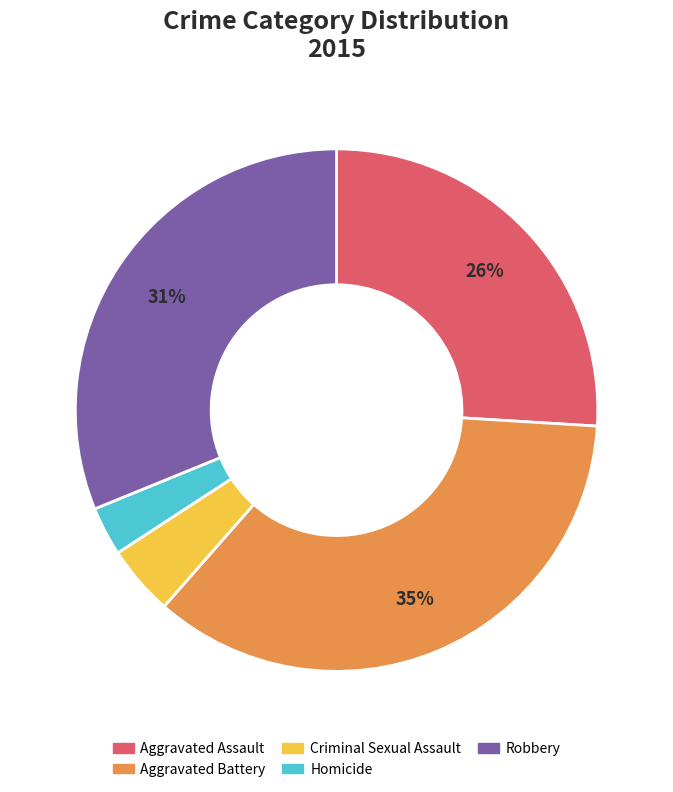

How many segments does this pie chart have?

5